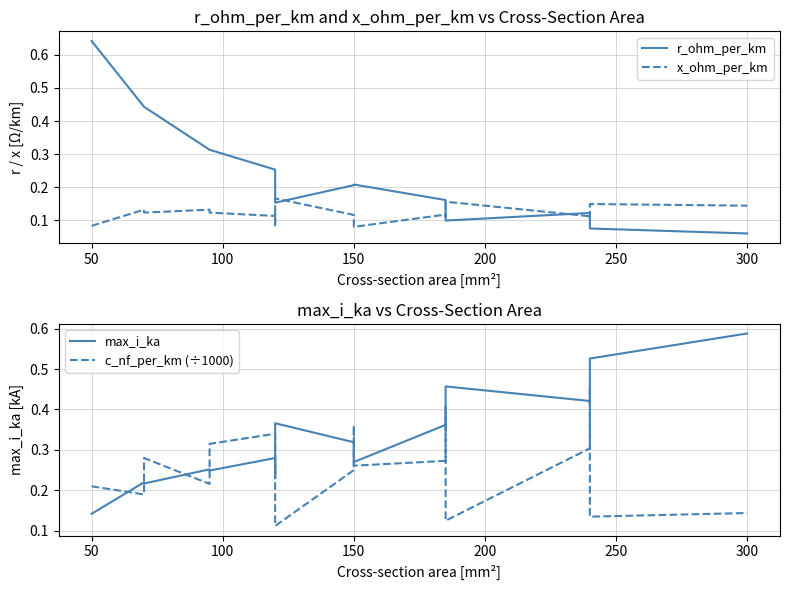

What is the total value across all series at 50?

1.1